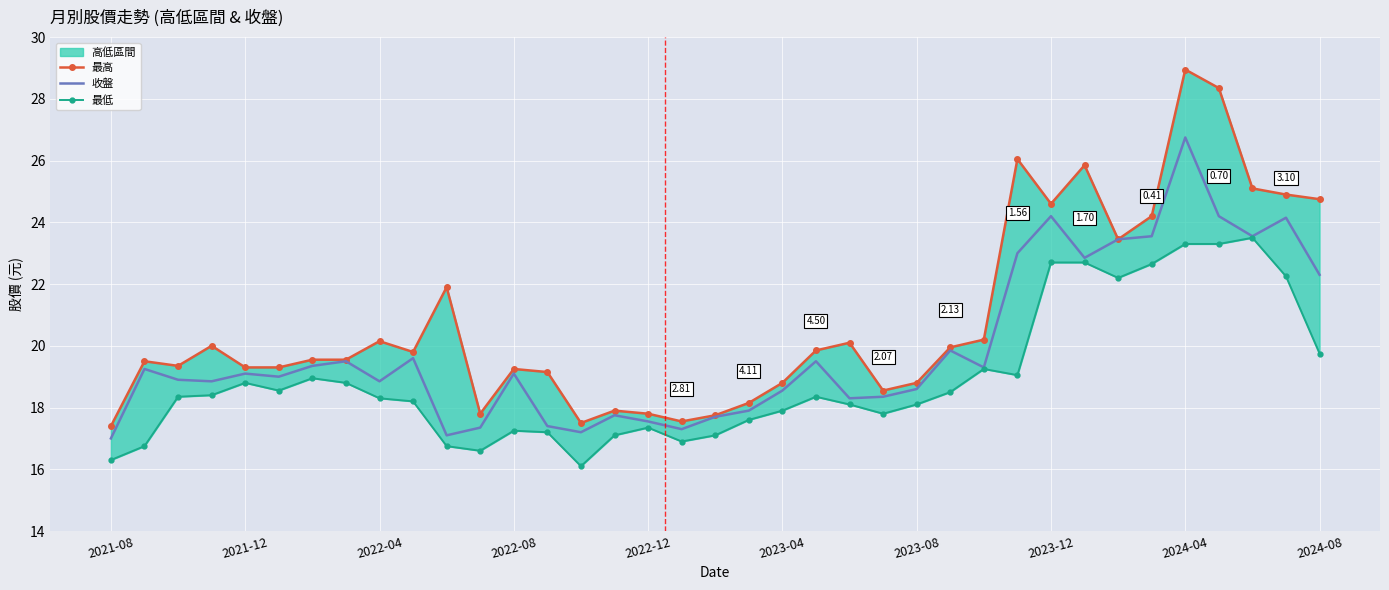

How many data points in 收盤 are less than 19?

17